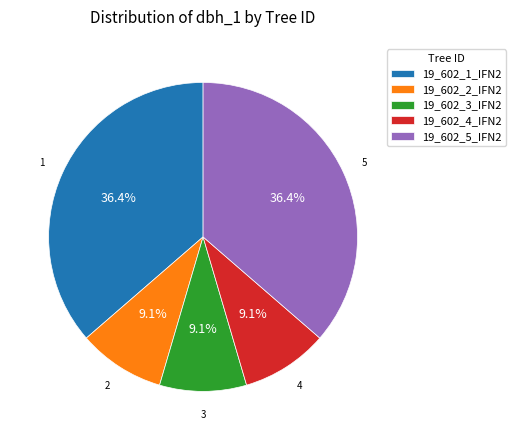

How many slices are in this pie chart?

5